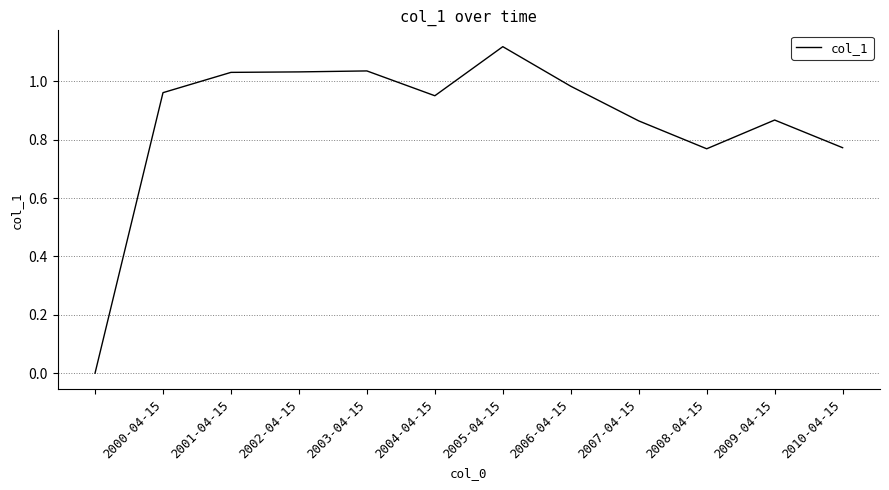

Which category has the highest value across all series?

2005-04-15